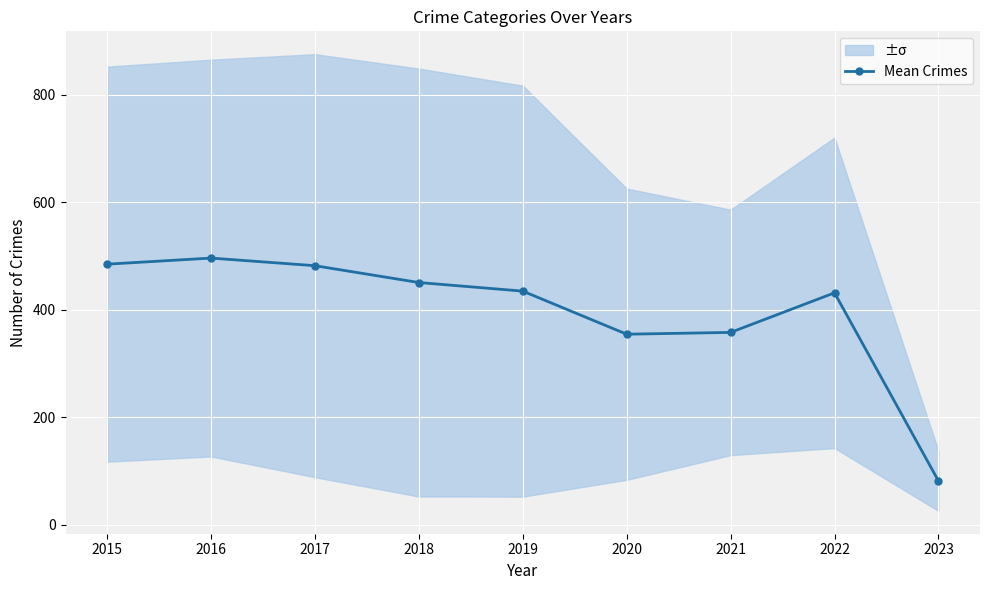

Reading left to right, transcribe all the data shown in this chart.

2015=485.0	2016=496.3	2017=482.2	2018=450.8	2019=434.8	2020=354.7	2021=358.0	2022=431.7	2023=81.7